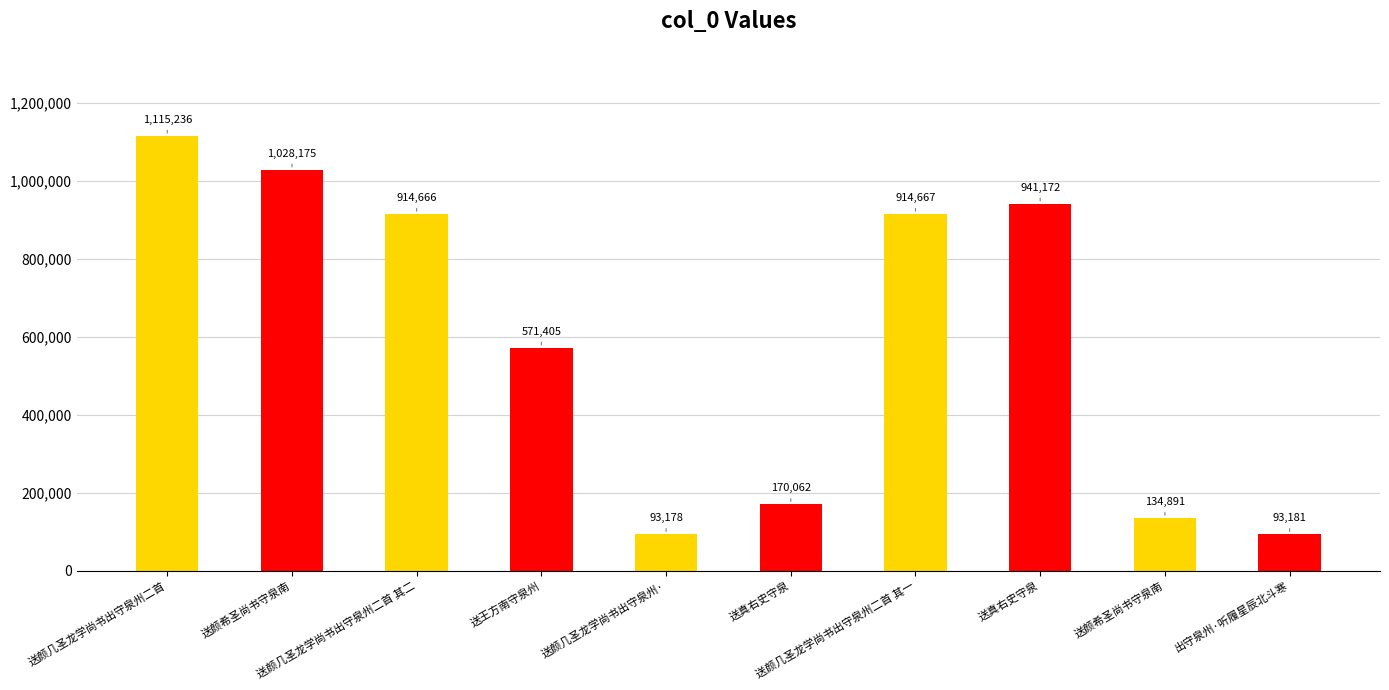

How many bars are there in total?

10